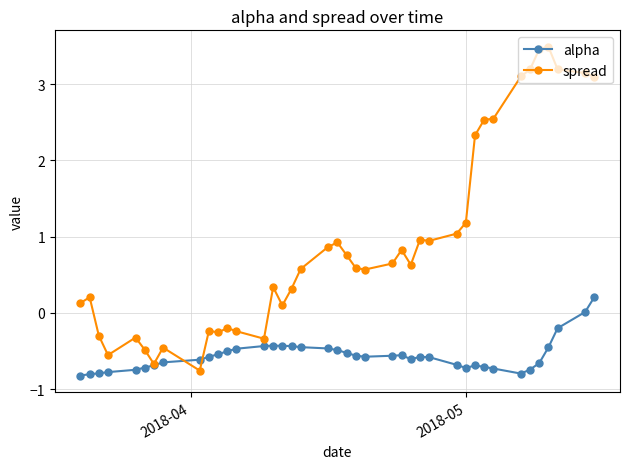

What is the value of the alpha point at the 35th from the left?

-0.7